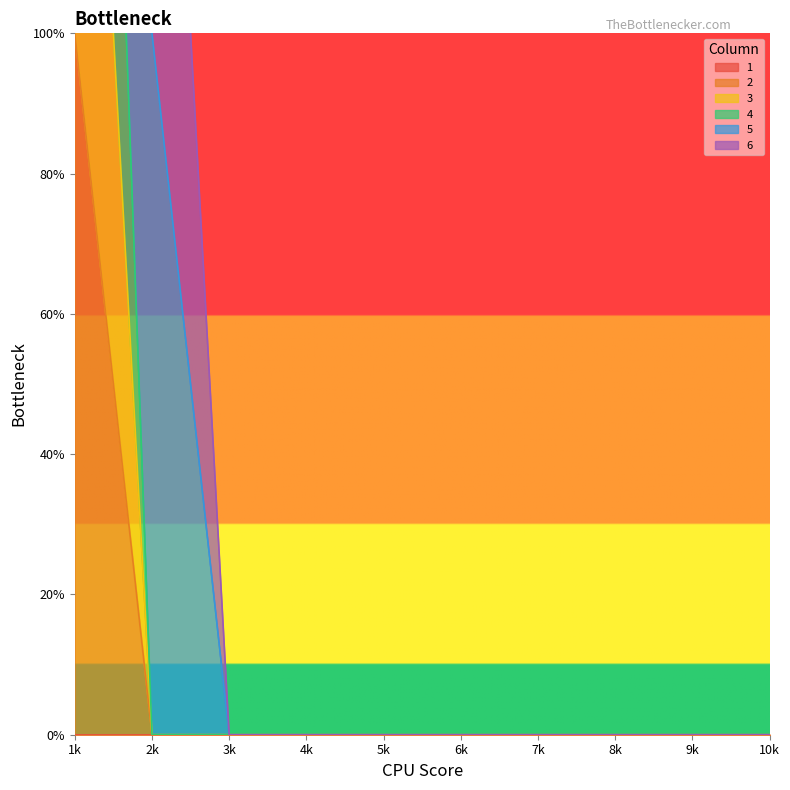

True or false: 2 and 3 cross at least once.

False